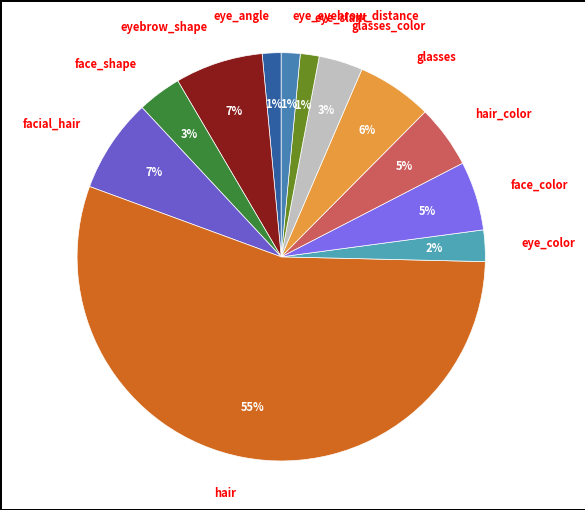

Combined, do eye_color and face_color account for over 50%?

No